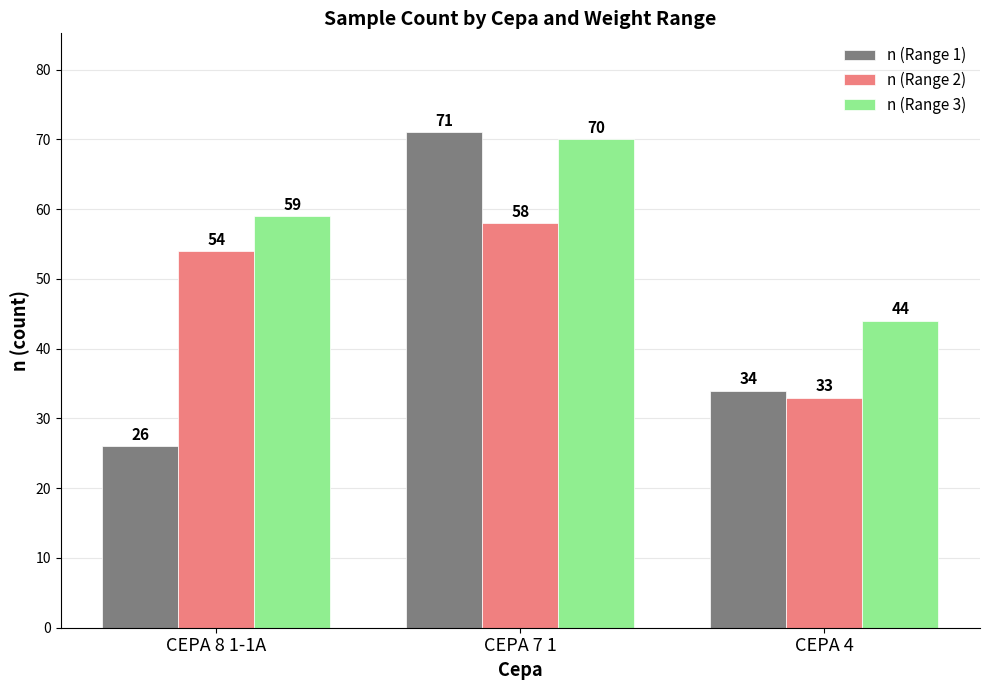

How many distinct data groups are displayed?

3